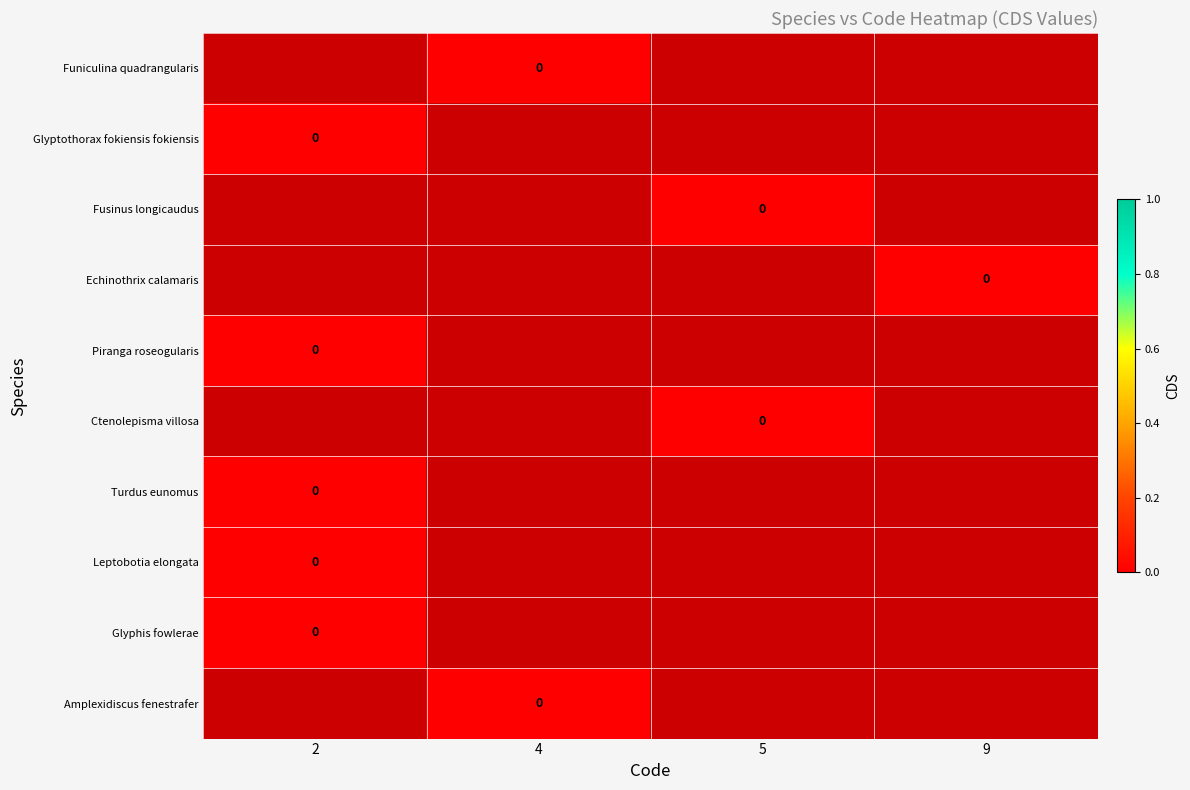

List the labels in order of Ctenolepisma villosa value, largest first.

2, 4, 5, 9